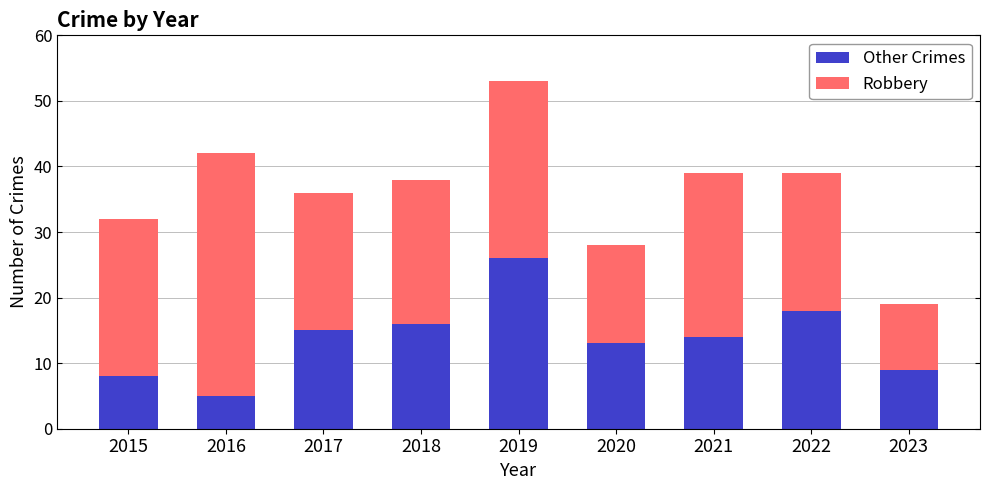

What is the sum of the Other Crimes values at 2015 and 2017?

23